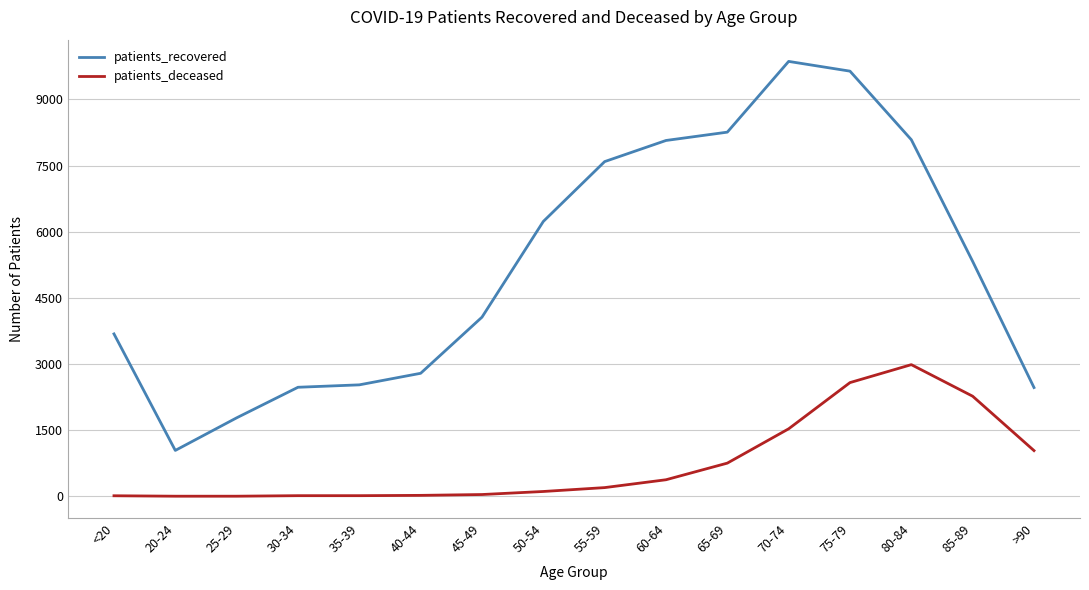

What is the highest value of the patients_deceased series?

2986